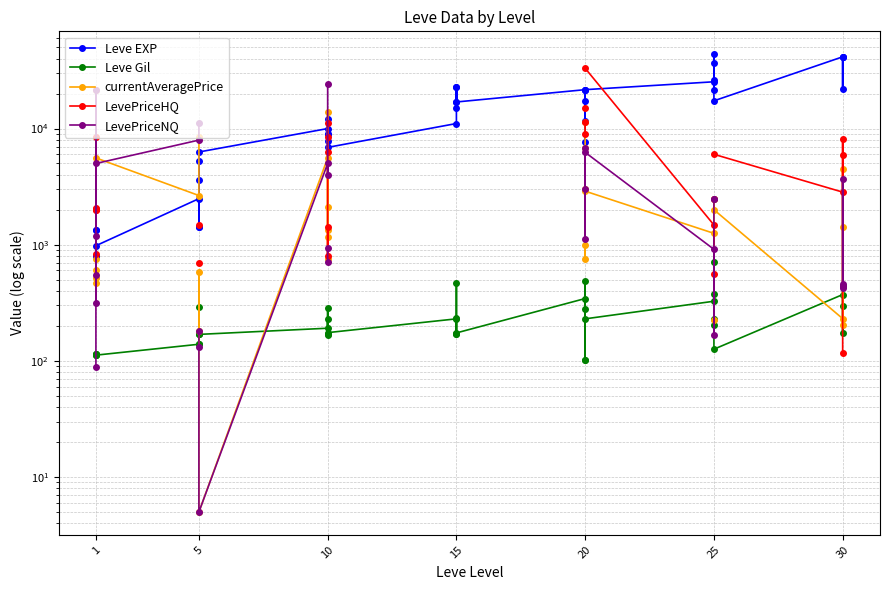

What is the lowest value of the LevePriceNQ series?

5.0